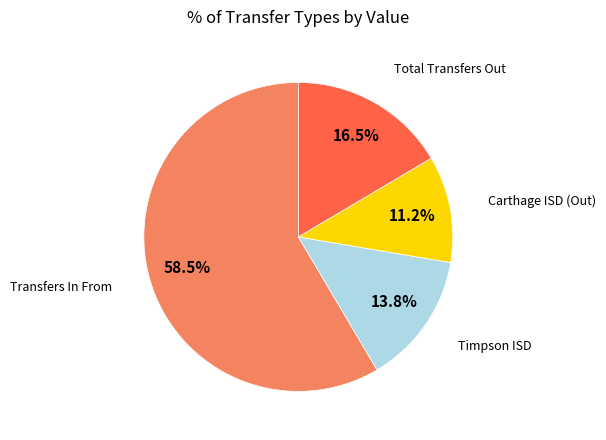

Is there any slice that represents more than half of the pie?

Yes